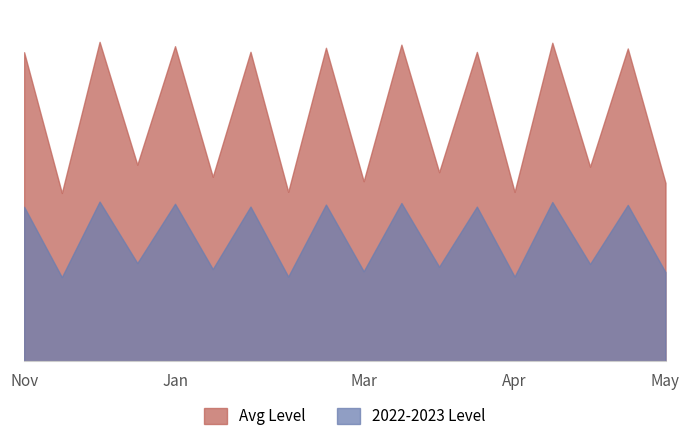

What is the difference between the highest and lowest values at 9?

0.7